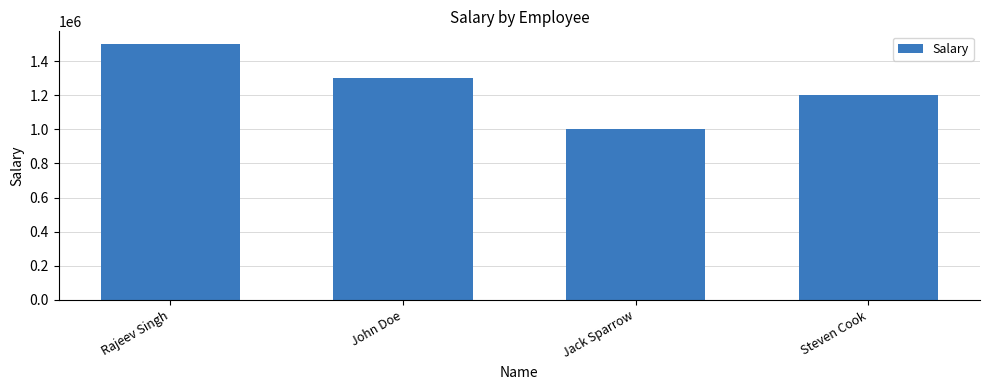

Reading right to left, transcribe all the data shown in this chart.

1200000	1000000	1300000	1500000